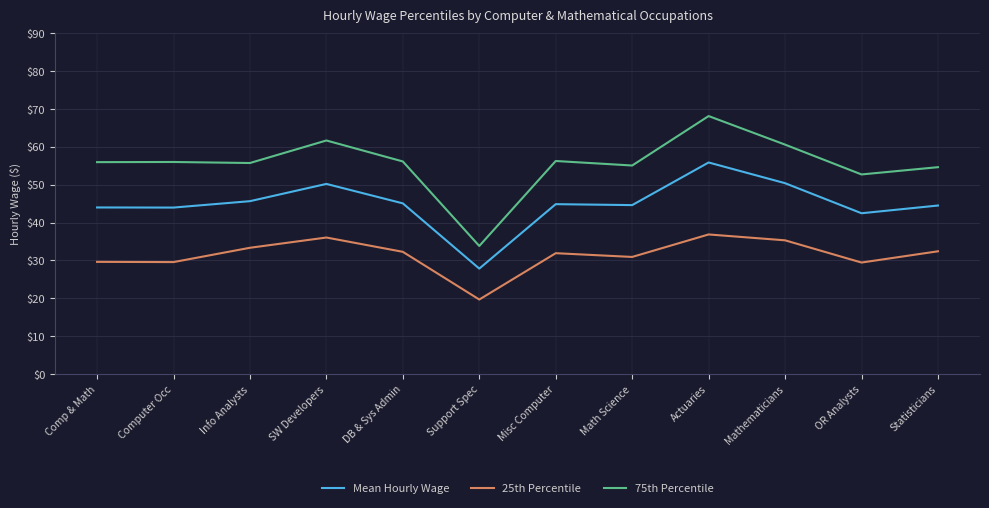

Which category has the highest value across all series?

Actuaries